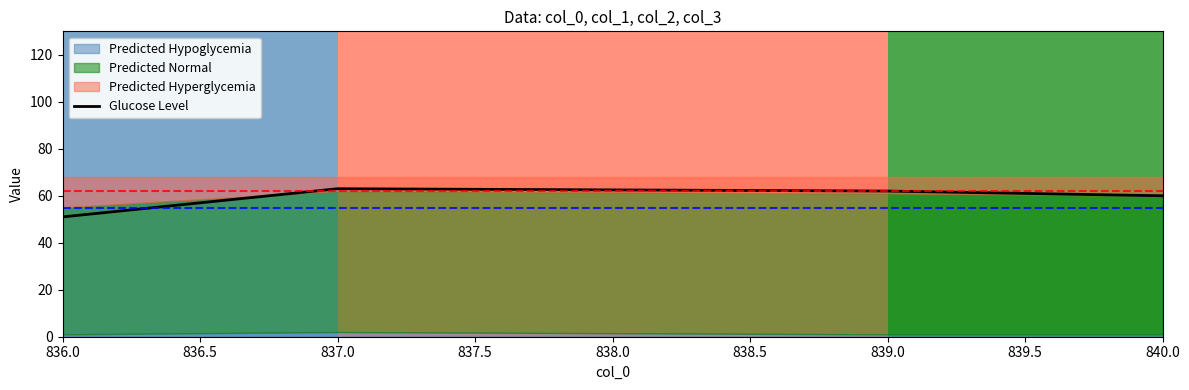

What is the smallest value displayed?

51